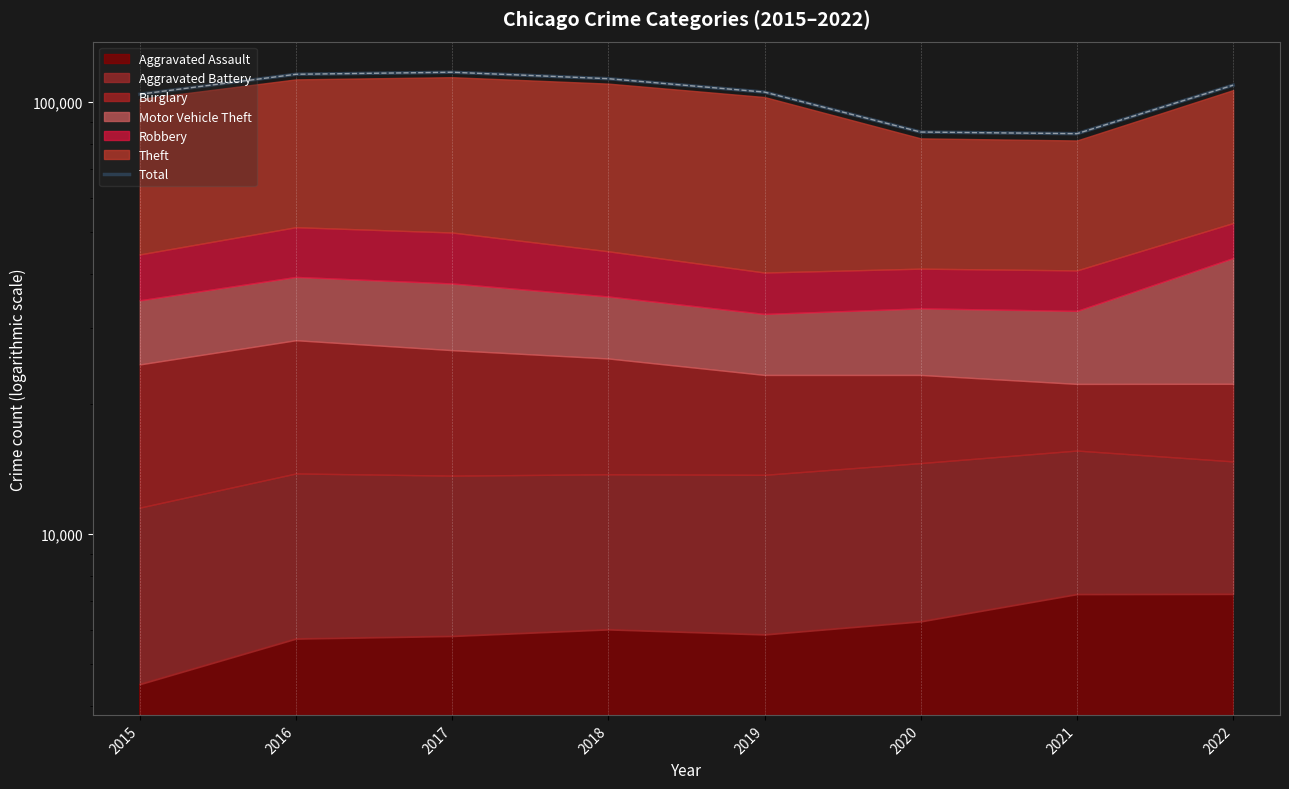

How many points are lower than both their immediate neighbors (excluding endpoints)?

1